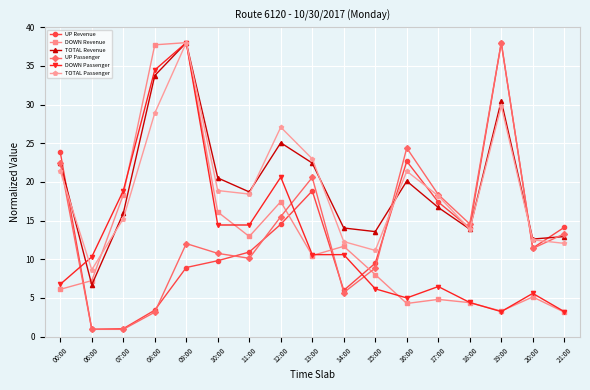

Which series has the largest range (max minus min)?

UP Passenger